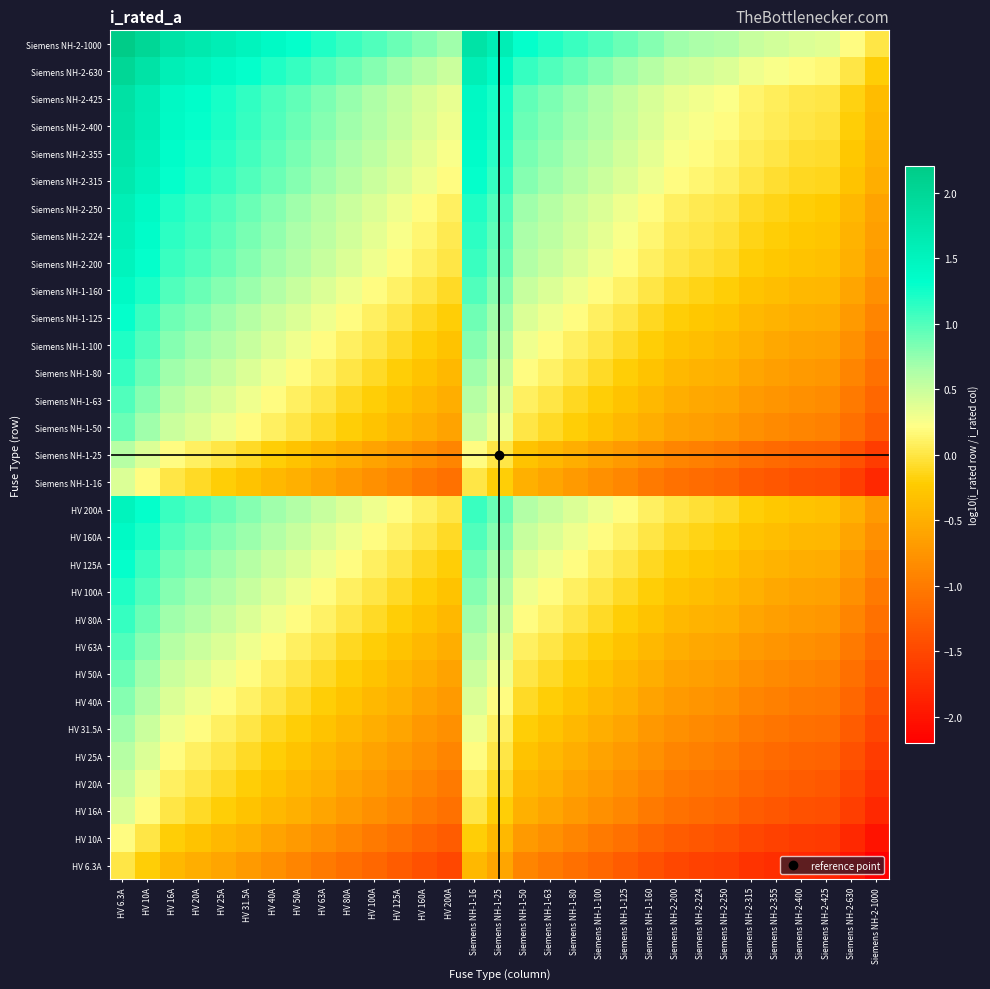

Reading left to right, extract all data points from this chart.

HV 6.3A: HV 6.3A=0.0	HV 10A=-0.2	HV 16A=-0.4	HV 20A=-0.5	HV 25A=-0.6	HV 31.5A=-0.7	HV 40A=-0.8	HV 50A=-0.9	HV 63A=-1.0	HV 80A=-1.1	HV 100A=-1.2	HV 125A=-1.3	HV 160A=-1.4	HV 200A=-1.5	Siemens NH-1-16=-0.4	Siemens NH-1-25=-0.6	Siemens NH-1-50=-0.9	Siemens NH-1-63=-1.0	Siemens NH-1-80=-1.1	Siemens NH-1-100=-1.2	Siemens NH-1-125=-1.3	Siemens NH-1-160=-1.4	Siemens NH-2-200=-1.5	Siemens NH-2-224=-1.6	Siemens NH-2-250=-1.6	Siemens NH-2-315=-1.7	Siemens NH-2-355=-1.8	Siemens NH-2-400=-1.8	Siemens NH-2-425=-1.8	Siemens NH-2-630=-2.0	Siemens NH-2-1000=-2.2
HV 10A: HV 6.3A=0.2	HV 10A=0.0	HV 16A=-0.2	HV 20A=-0.3	HV 25A=-0.4	HV 31.5A=-0.5	HV 40A=-0.6	HV 50A=-0.7	HV 63A=-0.8	HV 80A=-0.9	HV 100A=-1.0	HV 125A=-1.1	HV 160A=-1.2	HV 200A=-1.3	Siemens NH-1-16=-0.2	Siemens NH-1-25=-0.4	Siemens NH-1-50=-0.7	Siemens NH-1-63=-0.8	Siemens NH-1-80=-0.9	Siemens NH-1-100=-1.0	Siemens NH-1-125=-1.1	Siemens NH-1-160=-1.2	Siemens NH-2-200=-1.3	Siemens NH-2-224=-1.4	Siemens NH-2-250=-1.4	Siemens NH-2-315=-1.5	Siemens NH-2-355=-1.6	Siemens NH-2-400=-1.6	Siemens NH-2-425=-1.6	Siemens NH-2-630=-1.8	Siemens NH-2-1000=-2.0
HV 16A: HV 6.3A=0.4	HV 10A=0.2	HV 16A=0.0	HV 20A=-0.1	HV 25A=-0.2	HV 31.5A=-0.3	HV 40A=-0.4	HV 50A=-0.5	HV 63A=-0.6	HV 80A=-0.7	HV 100A=-0.8	HV 125A=-0.9	HV 160A=-1.0	HV 200A=-1.1	Siemens NH-1-16=0.0	Siemens NH-1-25=-0.2	Siemens NH-1-50=-0.5	Siemens NH-1-63=-0.6	Siemens NH-1-80=-0.7	Siemens NH-1-100=-0.8	Siemens NH-1-125=-0.9	Siemens NH-1-160=-1.0	Siemens NH-2-200=-1.1	Siemens NH-2-224=-1.1	Siemens NH-2-250=-1.2	Siemens NH-2-315=-1.3	Siemens NH-2-355=-1.3	Siemens NH-2-400=-1.4	Siemens NH-2-425=-1.4	Siemens NH-2-630=-1.6	Siemens NH-2-1000=-1.8
HV 20A: HV 6.3A=0.5	HV 10A=0.3	HV 16A=0.1	HV 20A=0.0	HV 25A=-0.1	HV 31.5A=-0.2	HV 40A=-0.3	HV 50A=-0.4	HV 63A=-0.5	HV 80A=-0.6	HV 100A=-0.7	HV 125A=-0.8	HV 160A=-0.9	HV 200A=-1.0	Siemens NH-1-16=0.1	Siemens NH-1-25=-0.1	Siemens NH-1-50=-0.4	Siemens NH-1-63=-0.5	Siemens NH-1-80=-0.6	Siemens NH-1-100=-0.7	Siemens NH-1-125=-0.8	Siemens NH-1-160=-0.9	Siemens NH-2-200=-1.0	Siemens NH-2-224=-1.0	Siemens NH-2-250=-1.1	Siemens NH-2-315=-1.2	Siemens NH-2-355=-1.2	Siemens NH-2-400=-1.3	Siemens NH-2-425=-1.3	Siemens NH-2-630=-1.5	Siemens NH-2-1000=-1.7
HV 25A: HV 6.3A=0.6	HV 10A=0.4	HV 16A=0.2	HV 20A=0.1	HV 25A=0.0	HV 31.5A=-0.1	HV 40A=-0.2	HV 50A=-0.3	HV 63A=-0.4	HV 80A=-0.5	HV 100A=-0.6	HV 125A=-0.7	HV 160A=-0.8	HV 200A=-0.9	Siemens NH-1-16=0.2	Siemens NH-1-25=0.0	Siemens NH-1-50=-0.3	Siemens NH-1-63=-0.4	Siemens NH-1-80=-0.5	Siemens NH-1-100=-0.6	Siemens NH-1-125=-0.7	Siemens NH-1-160=-0.8	Siemens NH-2-200=-0.9	Siemens NH-2-224=-1.0	Siemens NH-2-250=-1.0	Siemens NH-2-315=-1.1	Siemens NH-2-355=-1.2	Siemens NH-2-400=-1.2	Siemens NH-2-425=-1.2	Siemens NH-2-630=-1.4	Siemens NH-2-1000=-1.6
HV 31.5A: HV 6.3A=0.7	HV 10A=0.5	HV 16A=0.3	HV 20A=0.2	HV 25A=0.1	HV 31.5A=0.0	HV 40A=-0.1	HV 50A=-0.2	HV 63A=-0.3	HV 80A=-0.4	HV 100A=-0.5	HV 125A=-0.6	HV 160A=-0.7	HV 200A=-0.8	Siemens NH-1-16=0.3	Siemens NH-1-25=0.1	Siemens NH-1-50=-0.2	Siemens NH-1-63=-0.3	Siemens NH-1-80=-0.4	Siemens NH-1-100=-0.5	Siemens NH-1-125=-0.6	Siemens NH-1-160=-0.7	Siemens NH-2-200=-0.8	Siemens NH-2-224=-0.9	Siemens NH-2-250=-0.9	Siemens NH-2-315=-1.0	Siemens NH-2-355=-1.1	Siemens NH-2-400=-1.1	Siemens NH-2-425=-1.1	Siemens NH-2-630=-1.3	Siemens NH-2-1000=-1.5
HV 40A: HV 6.3A=0.8	HV 10A=0.6	HV 16A=0.4	HV 20A=0.3	HV 25A=0.2	HV 31.5A=0.1	HV 40A=0.0	HV 50A=-0.1	HV 63A=-0.2	HV 80A=-0.3	HV 100A=-0.4	HV 125A=-0.5	HV 160A=-0.6	HV 200A=-0.7	Siemens NH-1-16=0.4	Siemens NH-1-25=0.2	Siemens NH-1-50=-0.1	Siemens NH-1-63=-0.2	Siemens NH-1-80=-0.3	Siemens NH-1-100=-0.4	Siemens NH-1-125=-0.5	Siemens NH-1-160=-0.6	Siemens NH-2-200=-0.7	Siemens NH-2-224=-0.7	Siemens NH-2-250=-0.8	Siemens NH-2-315=-0.9	Siemens NH-2-355=-0.9	Siemens NH-2-400=-1.0	Siemens NH-2-425=-1.0	Siemens NH-2-630=-1.2	Siemens NH-2-1000=-1.4
HV 50A: HV 6.3A=0.9	HV 10A=0.7	HV 16A=0.5	HV 20A=0.4	HV 25A=0.3	HV 31.5A=0.2	HV 40A=0.1	HV 50A=0.0	HV 63A=-0.1	HV 80A=-0.2	HV 100A=-0.3	HV 125A=-0.4	HV 160A=-0.5	HV 200A=-0.6	Siemens NH-1-16=0.5	Siemens NH-1-25=0.3	Siemens NH-1-50=0.0	Siemens NH-1-63=-0.1	Siemens NH-1-80=-0.2	Siemens NH-1-100=-0.3	Siemens NH-1-125=-0.4	Siemens NH-1-160=-0.5	Siemens NH-2-200=-0.6	Siemens NH-2-224=-0.7	Siemens NH-2-250=-0.7	Siemens NH-2-315=-0.8	Siemens NH-2-355=-0.9	Siemens NH-2-400=-0.9	Siemens NH-2-425=-0.9	Siemens NH-2-630=-1.1	Siemens NH-2-1000=-1.3
HV 63A: HV 6.3A=1.0	HV 10A=0.8	HV 16A=0.6	HV 20A=0.5	HV 25A=0.4	HV 31.5A=0.3	HV 40A=0.2	HV 50A=0.1	HV 63A=0.0	HV 80A=-0.1	HV 100A=-0.2	HV 125A=-0.3	HV 160A=-0.4	HV 200A=-0.5	Siemens NH-1-16=0.6	Siemens NH-1-25=0.4	Siemens NH-1-50=0.1	Siemens NH-1-63=0.0	Siemens NH-1-80=-0.1	Siemens NH-1-100=-0.2	Siemens NH-1-125=-0.3	Siemens NH-1-160=-0.4	Siemens NH-2-200=-0.5	Siemens NH-2-224=-0.6	Siemens NH-2-250=-0.6	Siemens NH-2-315=-0.7	Siemens NH-2-355=-0.8	Siemens NH-2-400=-0.8	Siemens NH-2-425=-0.8	Siemens NH-2-630=-1.0	Siemens NH-2-1000=-1.2
HV 80A: HV 6.3A=1.1	HV 10A=0.9	HV 16A=0.7	HV 20A=0.6	HV 25A=0.5	HV 31.5A=0.4	HV 40A=0.3	HV 50A=0.2	HV 63A=0.1	HV 80A=0.0	HV 100A=-0.1	HV 125A=-0.2	HV 160A=-0.3	HV 200A=-0.4	Siemens NH-1-16=0.7	Siemens NH-1-25=0.5	Siemens NH-1-50=0.2	Siemens NH-1-63=0.1	Siemens NH-1-80=0.0	Siemens NH-1-100=-0.1	Siemens NH-1-125=-0.2	Siemens NH-1-160=-0.3	Siemens NH-2-200=-0.4	Siemens NH-2-224=-0.4	Siemens NH-2-250=-0.5	Siemens NH-2-315=-0.6	Siemens NH-2-355=-0.6	Siemens NH-2-400=-0.7	Siemens NH-2-425=-0.7	Siemens NH-2-630=-0.9	Siemens NH-2-1000=-1.1
HV 100A: HV 6.3A=1.2	HV 10A=1.0	HV 16A=0.8	HV 20A=0.7	HV 25A=0.6	HV 31.5A=0.5	HV 40A=0.4	HV 50A=0.3	HV 63A=0.2	HV 80A=0.1	HV 100A=0.0	HV 125A=-0.1	HV 160A=-0.2	HV 200A=-0.3	Siemens NH-1-16=0.8	Siemens NH-1-25=0.6	Siemens NH-1-50=0.3	Siemens NH-1-63=0.2	Siemens NH-1-80=0.1	Siemens NH-1-100=0.0	Siemens NH-1-125=-0.1	Siemens NH-1-160=-0.2	Siemens NH-2-200=-0.3	Siemens NH-2-224=-0.4	Siemens NH-2-250=-0.4	Siemens NH-2-315=-0.5	Siemens NH-2-355=-0.6	Siemens NH-2-400=-0.6	Siemens NH-2-425=-0.6	Siemens NH-2-630=-0.8	Siemens NH-2-1000=-1.0
HV 125A: HV 6.3A=1.3	HV 10A=1.1	HV 16A=0.9	HV 20A=0.8	HV 25A=0.7	HV 31.5A=0.6	HV 40A=0.5	HV 50A=0.4	HV 63A=0.3	HV 80A=0.2	HV 100A=0.1	HV 125A=0.0	HV 160A=-0.1	HV 200A=-0.2	Siemens NH-1-16=0.9	Siemens NH-1-25=0.7	Siemens NH-1-50=0.4	Siemens NH-1-63=0.3	Siemens NH-1-80=0.2	Siemens NH-1-100=0.1	Siemens NH-1-125=0.0	Siemens NH-1-160=-0.1	Siemens NH-2-200=-0.2	Siemens NH-2-224=-0.3	Siemens NH-2-250=-0.3	Siemens NH-2-315=-0.4	Siemens NH-2-355=-0.5	Siemens NH-2-400=-0.5	Siemens NH-2-425=-0.5	Siemens NH-2-630=-0.7	Siemens NH-2-1000=-0.9
HV 160A: HV 6.3A=1.4	HV 10A=1.2	HV 16A=1.0	HV 20A=0.9	HV 25A=0.8	HV 31.5A=0.7	HV 40A=0.6	HV 50A=0.5	HV 63A=0.4	HV 80A=0.3	HV 100A=0.2	HV 125A=0.1	HV 160A=0.0	HV 200A=-0.1	Siemens NH-1-16=1.0	Siemens NH-1-25=0.8	Siemens NH-1-50=0.5	Siemens NH-1-63=0.4	Siemens NH-1-80=0.3	Siemens NH-1-100=0.2	Siemens NH-1-125=0.1	Siemens NH-1-160=0.0	Siemens NH-2-200=-0.1	Siemens NH-2-224=-0.1	Siemens NH-2-250=-0.2	Siemens NH-2-315=-0.3	Siemens NH-2-355=-0.3	Siemens NH-2-400=-0.4	Siemens NH-2-425=-0.4	Siemens NH-2-630=-0.6	Siemens NH-2-1000=-0.8
HV 200A: HV 6.3A=1.5	HV 10A=1.3	HV 16A=1.1	HV 20A=1.0	HV 25A=0.9	HV 31.5A=0.8	HV 40A=0.7	HV 50A=0.6	HV 63A=0.5	HV 80A=0.4	HV 100A=0.3	HV 125A=0.2	HV 160A=0.1	HV 200A=0.0	Siemens NH-1-16=1.1	Siemens NH-1-25=0.9	Siemens NH-1-50=0.6	Siemens NH-1-63=0.5	Siemens NH-1-80=0.4	Siemens NH-1-100=0.3	Siemens NH-1-125=0.2	Siemens NH-1-160=0.1	Siemens NH-2-200=0.0	Siemens NH-2-224=-0.0	Siemens NH-2-250=-0.1	Siemens NH-2-315=-0.2	Siemens NH-2-355=-0.2	Siemens NH-2-400=-0.3	Siemens NH-2-425=-0.3	Siemens NH-2-630=-0.5	Siemens NH-2-1000=-0.7
Siemens NH-1-16: HV 6.3A=0.4	HV 10A=0.2	HV 16A=0.0	HV 20A=-0.1	HV 25A=-0.2	HV 31.5A=-0.3	HV 40A=-0.4	HV 50A=-0.5	HV 63A=-0.6	HV 80A=-0.7	HV 100A=-0.8	HV 125A=-0.9	HV 160A=-1.0	HV 200A=-1.1	Siemens NH-1-16=0.0	Siemens NH-1-25=-0.2	Siemens NH-1-50=-0.5	Siemens NH-1-63=-0.6	Siemens NH-1-80=-0.7	Siemens NH-1-100=-0.8	Siemens NH-1-125=-0.9	Siemens NH-1-160=-1.0	Siemens NH-2-200=-1.1	Siemens NH-2-224=-1.1	Siemens NH-2-250=-1.2	Siemens NH-2-315=-1.3	Siemens NH-2-355=-1.3	Siemens NH-2-400=-1.4	Siemens NH-2-425=-1.4	Siemens NH-2-630=-1.6	Siemens NH-2-1000=-1.8
Siemens NH-1-25: HV 6.3A=0.6	HV 10A=0.4	HV 16A=0.2	HV 20A=0.1	HV 25A=0.0	HV 31.5A=-0.1	HV 40A=-0.2	HV 50A=-0.3	HV 63A=-0.4	HV 80A=-0.5	HV 100A=-0.6	HV 125A=-0.7	HV 160A=-0.8	HV 200A=-0.9	Siemens NH-1-16=0.2	Siemens NH-1-25=0.0	Siemens NH-1-50=-0.3	Siemens NH-1-63=-0.4	Siemens NH-1-80=-0.5	Siemens NH-1-100=-0.6	Siemens NH-1-125=-0.7	Siemens NH-1-160=-0.8	Siemens NH-2-200=-0.9	Siemens NH-2-224=-1.0	Siemens NH-2-250=-1.0	Siemens NH-2-315=-1.1	Siemens NH-2-355=-1.2	Siemens NH-2-400=-1.2	Siemens NH-2-425=-1.2	Siemens NH-2-630=-1.4	Siemens NH-2-1000=-1.6
Siemens NH-1-50: HV 6.3A=0.9	HV 10A=0.7	HV 16A=0.5	HV 20A=0.4	HV 25A=0.3	HV 31.5A=0.2	HV 40A=0.1	HV 50A=0.0	HV 63A=-0.1	HV 80A=-0.2	HV 100A=-0.3	HV 125A=-0.4	HV 160A=-0.5	HV 200A=-0.6	Siemens NH-1-16=0.5	Siemens NH-1-25=0.3	Siemens NH-1-50=0.0	Siemens NH-1-63=-0.1	Siemens NH-1-80=-0.2	Siemens NH-1-100=-0.3	Siemens NH-1-125=-0.4	Siemens NH-1-160=-0.5	Siemens NH-2-200=-0.6	Siemens NH-2-224=-0.7	Siemens NH-2-250=-0.7	Siemens NH-2-315=-0.8	Siemens NH-2-355=-0.9	Siemens NH-2-400=-0.9	Siemens NH-2-425=-0.9	Siemens NH-2-630=-1.1	Siemens NH-2-1000=-1.3
Siemens NH-1-63: HV 6.3A=1.0	HV 10A=0.8	HV 16A=0.6	HV 20A=0.5	HV 25A=0.4	HV 31.5A=0.3	HV 40A=0.2	HV 50A=0.1	HV 63A=0.0	HV 80A=-0.1	HV 100A=-0.2	HV 125A=-0.3	HV 160A=-0.4	HV 200A=-0.5	Siemens NH-1-16=0.6	Siemens NH-1-25=0.4	Siemens NH-1-50=0.1	Siemens NH-1-63=0.0	Siemens NH-1-80=-0.1	Siemens NH-1-100=-0.2	Siemens NH-1-125=-0.3	Siemens NH-1-160=-0.4	Siemens NH-2-200=-0.5	Siemens NH-2-224=-0.6	Siemens NH-2-250=-0.6	Siemens NH-2-315=-0.7	Siemens NH-2-355=-0.8	Siemens NH-2-400=-0.8	Siemens NH-2-425=-0.8	Siemens NH-2-630=-1.0	Siemens NH-2-1000=-1.2
Siemens NH-1-80: HV 6.3A=1.1	HV 10A=0.9	HV 16A=0.7	HV 20A=0.6	HV 25A=0.5	HV 31.5A=0.4	HV 40A=0.3	HV 50A=0.2	HV 63A=0.1	HV 80A=0.0	HV 100A=-0.1	HV 125A=-0.2	HV 160A=-0.3	HV 200A=-0.4	Siemens NH-1-16=0.7	Siemens NH-1-25=0.5	Siemens NH-1-50=0.2	Siemens NH-1-63=0.1	Siemens NH-1-80=0.0	Siemens NH-1-100=-0.1	Siemens NH-1-125=-0.2	Siemens NH-1-160=-0.3	Siemens NH-2-200=-0.4	Siemens NH-2-224=-0.4	Siemens NH-2-250=-0.5	Siemens NH-2-315=-0.6	Siemens NH-2-355=-0.6	Siemens NH-2-400=-0.7	Siemens NH-2-425=-0.7	Siemens NH-2-630=-0.9	Siemens NH-2-1000=-1.1
Siemens NH-1-100: HV 6.3A=1.2	HV 10A=1.0	HV 16A=0.8	HV 20A=0.7	HV 25A=0.6	HV 31.5A=0.5	HV 40A=0.4	HV 50A=0.3	HV 63A=0.2	HV 80A=0.1	HV 100A=0.0	HV 125A=-0.1	HV 160A=-0.2	HV 200A=-0.3	Siemens NH-1-16=0.8	Siemens NH-1-25=0.6	Siemens NH-1-50=0.3	Siemens NH-1-63=0.2	Siemens NH-1-80=0.1	Siemens NH-1-100=0.0	Siemens NH-1-125=-0.1	Siemens NH-1-160=-0.2	Siemens NH-2-200=-0.3	Siemens NH-2-224=-0.4	Siemens NH-2-250=-0.4	Siemens NH-2-315=-0.5	Siemens NH-2-355=-0.6	Siemens NH-2-400=-0.6	Siemens NH-2-425=-0.6	Siemens NH-2-630=-0.8	Siemens NH-2-1000=-1.0
Siemens NH-1-125: HV 6.3A=1.3	HV 10A=1.1	HV 16A=0.9	HV 20A=0.8	HV 25A=0.7	HV 31.5A=0.6	HV 40A=0.5	HV 50A=0.4	HV 63A=0.3	HV 80A=0.2	HV 100A=0.1	HV 125A=0.0	HV 160A=-0.1	HV 200A=-0.2	Siemens NH-1-16=0.9	Siemens NH-1-25=0.7	Siemens NH-1-50=0.4	Siemens NH-1-63=0.3	Siemens NH-1-80=0.2	Siemens NH-1-100=0.1	Siemens NH-1-125=0.0	Siemens NH-1-160=-0.1	Siemens NH-2-200=-0.2	Siemens NH-2-224=-0.3	Siemens NH-2-250=-0.3	Siemens NH-2-315=-0.4	Siemens NH-2-355=-0.5	Siemens NH-2-400=-0.5	Siemens NH-2-425=-0.5	Siemens NH-2-630=-0.7	Siemens NH-2-1000=-0.9
Siemens NH-1-160: HV 6.3A=1.4	HV 10A=1.2	HV 16A=1.0	HV 20A=0.9	HV 25A=0.8	HV 31.5A=0.7	HV 40A=0.6	HV 50A=0.5	HV 63A=0.4	HV 80A=0.3	HV 100A=0.2	HV 125A=0.1	HV 160A=0.0	HV 200A=-0.1	Siemens NH-1-16=1.0	Siemens NH-1-25=0.8	Siemens NH-1-50=0.5	Siemens NH-1-63=0.4	Siemens NH-1-80=0.3	Siemens NH-1-100=0.2	Siemens NH-1-125=0.1	Siemens NH-1-160=0.0	Siemens NH-2-200=-0.1	Siemens NH-2-224=-0.1	Siemens NH-2-250=-0.2	Siemens NH-2-315=-0.3	Siemens NH-2-355=-0.3	Siemens NH-2-400=-0.4	Siemens NH-2-425=-0.4	Siemens NH-2-630=-0.6	Siemens NH-2-1000=-0.8
Siemens NH-2-200: HV 6.3A=1.5	HV 10A=1.3	HV 16A=1.1	HV 20A=1.0	HV 25A=0.9	HV 31.5A=0.8	HV 40A=0.7	HV 50A=0.6	HV 63A=0.5	HV 80A=0.4	HV 100A=0.3	HV 125A=0.2	HV 160A=0.1	HV 200A=0.0	Siemens NH-1-16=1.1	Siemens NH-1-25=0.9	Siemens NH-1-50=0.6	Siemens NH-1-63=0.5	Siemens NH-1-80=0.4	Siemens NH-1-100=0.3	Siemens NH-1-125=0.2	Siemens NH-1-160=0.1	Siemens NH-2-200=0.0	Siemens NH-2-224=-0.0	Siemens NH-2-250=-0.1	Siemens NH-2-315=-0.2	Siemens NH-2-355=-0.2	Siemens NH-2-400=-0.3	Siemens NH-2-425=-0.3	Siemens NH-2-630=-0.5	Siemens NH-2-1000=-0.7
Siemens NH-2-224: HV 6.3A=1.6	HV 10A=1.4	HV 16A=1.1	HV 20A=1.0	HV 25A=1.0	HV 31.5A=0.9	HV 40A=0.7	HV 50A=0.7	HV 63A=0.6	HV 80A=0.4	HV 100A=0.4	HV 125A=0.3	HV 160A=0.1	HV 200A=0.0	Siemens NH-1-16=1.1	Siemens NH-1-25=1.0	Siemens NH-1-50=0.7	Siemens NH-1-63=0.6	Siemens NH-1-80=0.4	Siemens NH-1-100=0.4	Siemens NH-1-125=0.3	Siemens NH-1-160=0.1	Siemens NH-2-200=0.0	Siemens NH-2-224=0.0	Siemens NH-2-250=-0.0	Siemens NH-2-315=-0.1	Siemens NH-2-355=-0.2	Siemens NH-2-400=-0.3	Siemens NH-2-425=-0.3	Siemens NH-2-630=-0.4	Siemens NH-2-1000=-0.6
Siemens NH-2-250: HV 6.3A=1.6	HV 10A=1.4	HV 16A=1.2	HV 20A=1.1	HV 25A=1.0	HV 31.5A=0.9	HV 40A=0.8	HV 50A=0.7	HV 63A=0.6	HV 80A=0.5	HV 100A=0.4	HV 125A=0.3	HV 160A=0.2	HV 200A=0.1	Siemens NH-1-16=1.2	Siemens NH-1-25=1.0	Siemens NH-1-50=0.7	Siemens NH-1-63=0.6	Siemens NH-1-80=0.5	Siemens NH-1-100=0.4	Siemens NH-1-125=0.3	Siemens NH-1-160=0.2	Siemens NH-2-200=0.1	Siemens NH-2-224=0.0	Siemens NH-2-250=0.0	Siemens NH-2-315=-0.1	Siemens NH-2-355=-0.2	Siemens NH-2-400=-0.2	Siemens NH-2-425=-0.2	Siemens NH-2-630=-0.4	Siemens NH-2-1000=-0.6
Siemens NH-2-315: HV 6.3A=1.7	HV 10A=1.5	HV 16A=1.3	HV 20A=1.2	HV 25A=1.1	HV 31.5A=1.0	HV 40A=0.9	HV 50A=0.8	HV 63A=0.7	HV 80A=0.6	HV 100A=0.5	HV 125A=0.4	HV 160A=0.3	HV 200A=0.2	Siemens NH-1-16=1.3	Siemens NH-1-25=1.1	Siemens NH-1-50=0.8	Siemens NH-1-63=0.7	Siemens NH-1-80=0.6	Siemens NH-1-100=0.5	Siemens NH-1-125=0.4	Siemens NH-1-160=0.3	Siemens NH-2-200=0.2	Siemens NH-2-224=0.1	Siemens NH-2-250=0.1	Siemens NH-2-315=0.0	Siemens NH-2-355=-0.1	Siemens NH-2-400=-0.1	Siemens NH-2-425=-0.1	Siemens NH-2-630=-0.3	Siemens NH-2-1000=-0.5
Siemens NH-2-355: HV 6.3A=1.8	HV 10A=1.6	HV 16A=1.3	HV 20A=1.2	HV 25A=1.2	HV 31.5A=1.1	HV 40A=0.9	HV 50A=0.9	HV 63A=0.8	HV 80A=0.6	HV 100A=0.6	HV 125A=0.5	HV 160A=0.3	HV 200A=0.2	Siemens NH-1-16=1.3	Siemens NH-1-25=1.2	Siemens NH-1-50=0.9	Siemens NH-1-63=0.8	Siemens NH-1-80=0.6	Siemens NH-1-100=0.6	Siemens NH-1-125=0.5	Siemens NH-1-160=0.3	Siemens NH-2-200=0.2	Siemens NH-2-224=0.2	Siemens NH-2-250=0.2	Siemens NH-2-315=0.1	Siemens NH-2-355=0.0	Siemens NH-2-400=-0.1	Siemens NH-2-425=-0.1	Siemens NH-2-630=-0.2	Siemens NH-2-1000=-0.4
Siemens NH-2-400: HV 6.3A=1.8	HV 10A=1.6	HV 16A=1.4	HV 20A=1.3	HV 25A=1.2	HV 31.5A=1.1	HV 40A=1.0	HV 50A=0.9	HV 63A=0.8	HV 80A=0.7	HV 100A=0.6	HV 125A=0.5	HV 160A=0.4	HV 200A=0.3	Siemens NH-1-16=1.4	Siemens NH-1-25=1.2	Siemens NH-1-50=0.9	Siemens NH-1-63=0.8	Siemens NH-1-80=0.7	Siemens NH-1-100=0.6	Siemens NH-1-125=0.5	Siemens NH-1-160=0.4	Siemens NH-2-200=0.3	Siemens NH-2-224=0.3	Siemens NH-2-250=0.2	Siemens NH-2-315=0.1	Siemens NH-2-355=0.1	Siemens NH-2-400=0.0	Siemens NH-2-425=-0.0	Siemens NH-2-630=-0.2	Siemens NH-2-1000=-0.4
Siemens NH-2-425: HV 6.3A=1.8	HV 10A=1.6	HV 16A=1.4	HV 20A=1.3	HV 25A=1.2	HV 31.5A=1.1	HV 40A=1.0	HV 50A=0.9	HV 63A=0.8	HV 80A=0.7	HV 100A=0.6	HV 125A=0.5	HV 160A=0.4	HV 200A=0.3	Siemens NH-1-16=1.4	Siemens NH-1-25=1.2	Siemens NH-1-50=0.9	Siemens NH-1-63=0.8	Siemens NH-1-80=0.7	Siemens NH-1-100=0.6	Siemens NH-1-125=0.5	Siemens NH-1-160=0.4	Siemens NH-2-200=0.3	Siemens NH-2-224=0.3	Siemens NH-2-250=0.2	Siemens NH-2-315=0.1	Siemens NH-2-355=0.1	Siemens NH-2-400=0.0	Siemens NH-2-425=0.0	Siemens NH-2-630=-0.2	Siemens NH-2-1000=-0.4
Siemens NH-2-630: HV 6.3A=2.0	HV 10A=1.8	HV 16A=1.6	HV 20A=1.5	HV 25A=1.4	HV 31.5A=1.3	HV 40A=1.2	HV 50A=1.1	HV 63A=1.0	HV 80A=0.9	HV 100A=0.8	HV 125A=0.7	HV 160A=0.6	HV 200A=0.5	Siemens NH-1-16=1.6	Siemens NH-1-25=1.4	Siemens NH-1-50=1.1	Siemens NH-1-63=1.0	Siemens NH-1-80=0.9	Siemens NH-1-100=0.8	Siemens NH-1-125=0.7	Siemens NH-1-160=0.6	Siemens NH-2-200=0.5	Siemens NH-2-224=0.4	Siemens NH-2-250=0.4	Siemens NH-2-315=0.3	Siemens NH-2-355=0.2	Siemens NH-2-400=0.2	Siemens NH-2-425=0.2	Siemens NH-2-630=0.0	Siemens NH-2-1000=-0.2
Siemens NH-2-1000: HV 6.3A=2.2	HV 10A=2.0	HV 16A=1.8	HV 20A=1.7	HV 25A=1.6	HV 31.5A=1.5	HV 40A=1.4	HV 50A=1.3	HV 63A=1.2	HV 80A=1.1	HV 100A=1.0	HV 125A=0.9	HV 160A=0.8	HV 200A=0.7	Siemens NH-1-16=1.8	Siemens NH-1-25=1.6	Siemens NH-1-50=1.3	Siemens NH-1-63=1.2	Siemens NH-1-80=1.1	Siemens NH-1-100=1.0	Siemens NH-1-125=0.9	Siemens NH-1-160=0.8	Siemens NH-2-200=0.7	Siemens NH-2-224=0.6	Siemens NH-2-250=0.6	Siemens NH-2-315=0.5	Siemens NH-2-355=0.4	Siemens NH-2-400=0.4	Siemens NH-2-425=0.4	Siemens NH-2-630=0.2	Siemens NH-2-1000=0.0